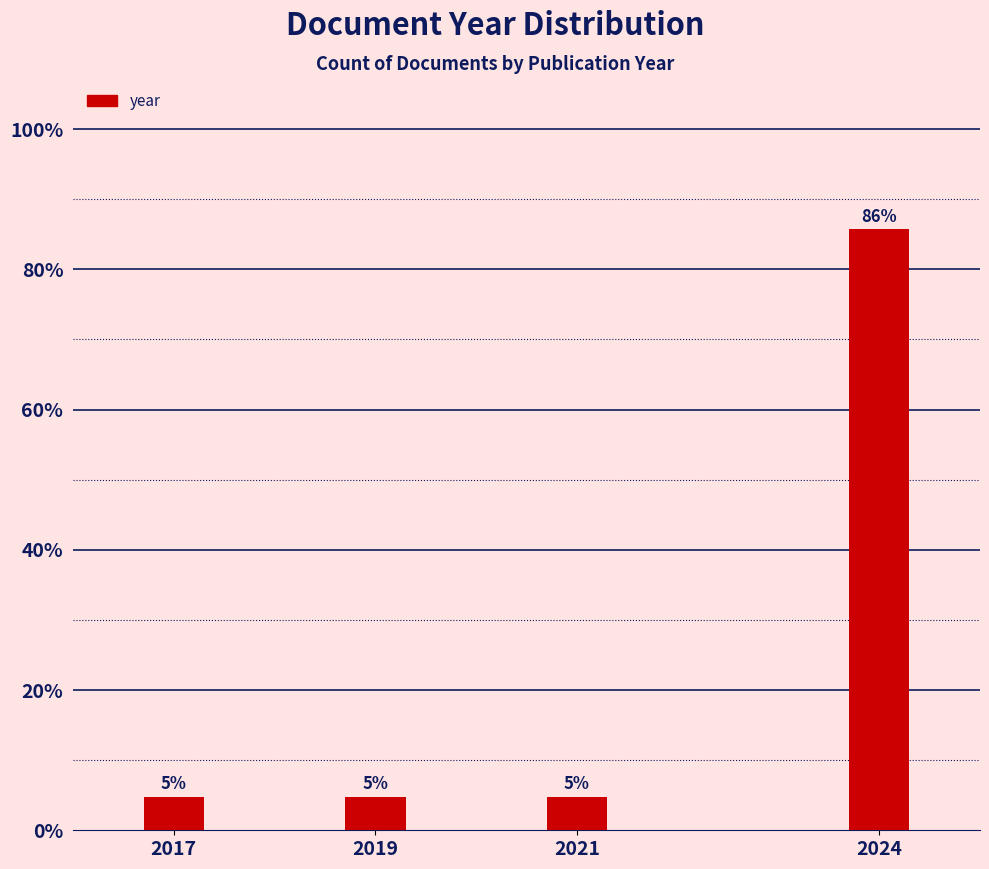

Does the chart contain any negative values?

No